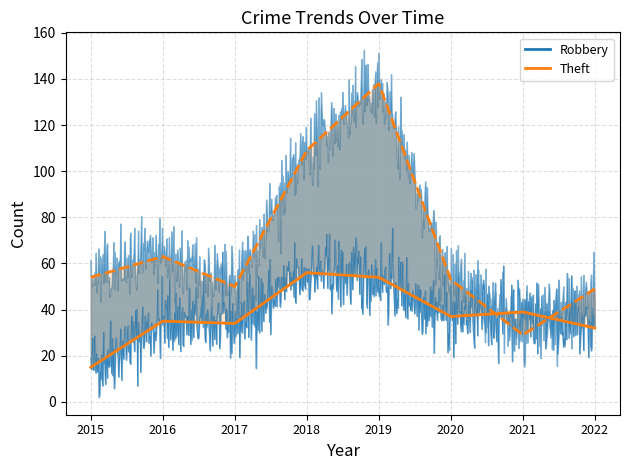

What is the highest value of the Theft series?

138